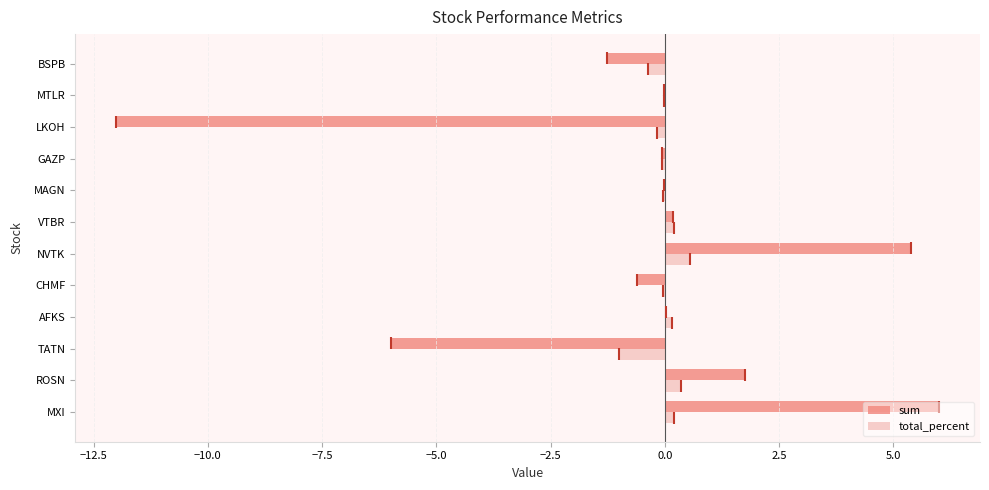

The value of total_percent at TATN is -1.0. True or false?

True